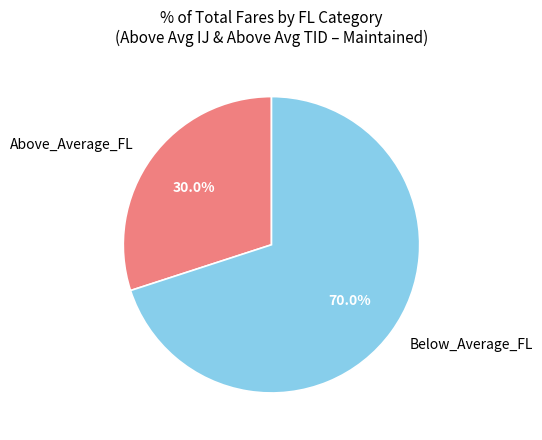

To the nearest percent, what portion does Below_Average_FL represent?

70%